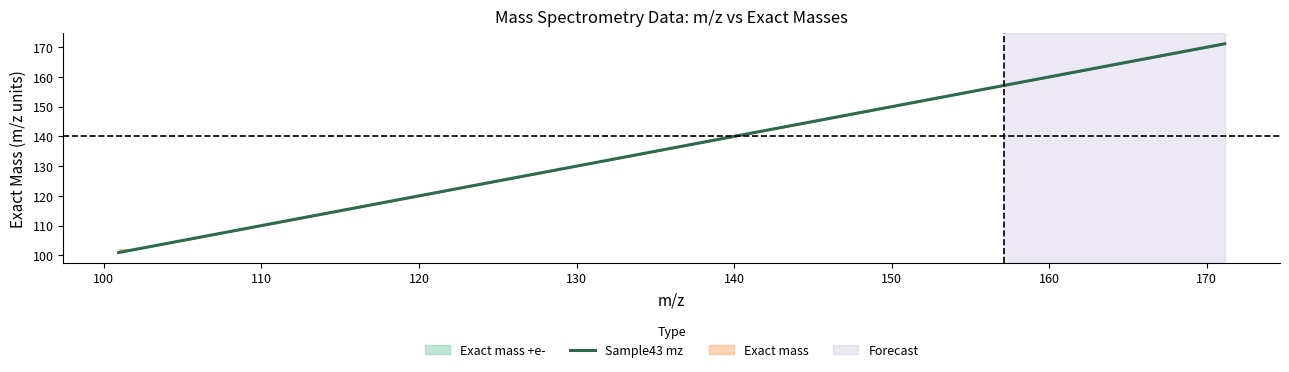

Count the number of values greater than 143.

11